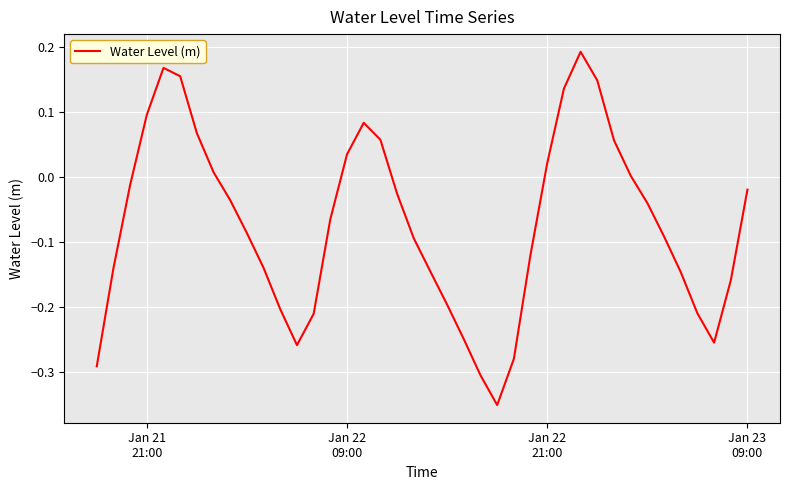

What is the difference between the maximum and minimum values?

0.5